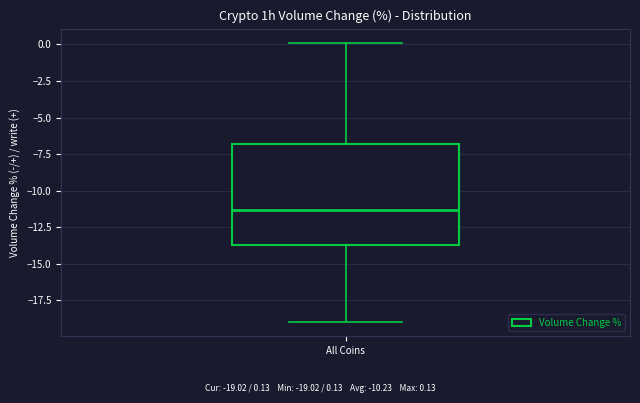

Read this box plot against the y-axis: the position of the median line, the range covered by the box, and the ends of both whiskers. The values are not printed on the chart, so give them approximately, as read against the axis.

median -11.5, box -13.5 to -7.0, whiskers -19.0 to 0.0